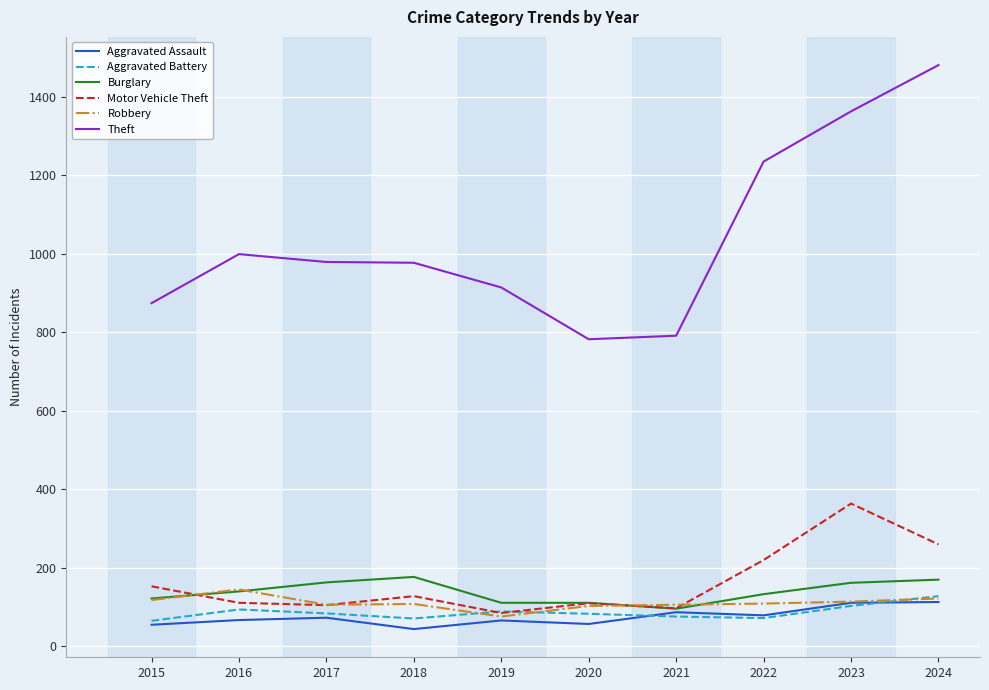

Which series has the largest range (max minus min)?

Theft